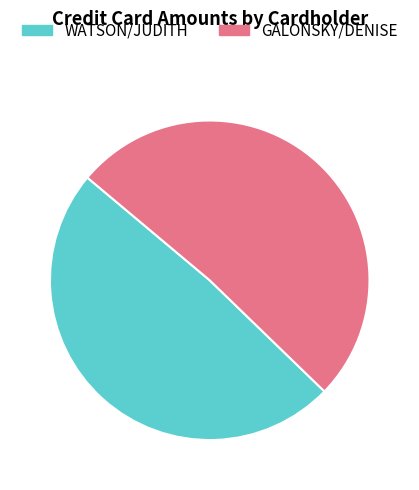

Is the sum of GALONSKY/DENISE and WATSON/JUDITH greater than half?

Yes